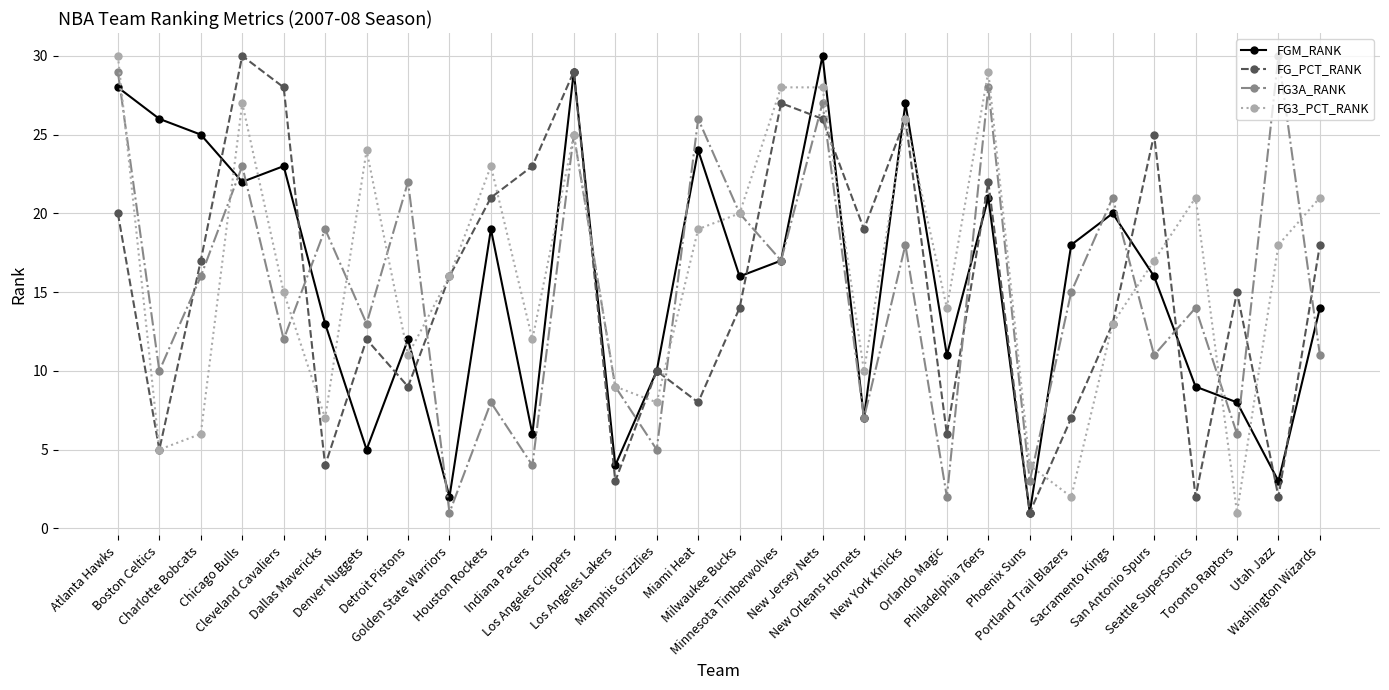

True or false: FGM_RANK has more than 2 interior local peaks.

True